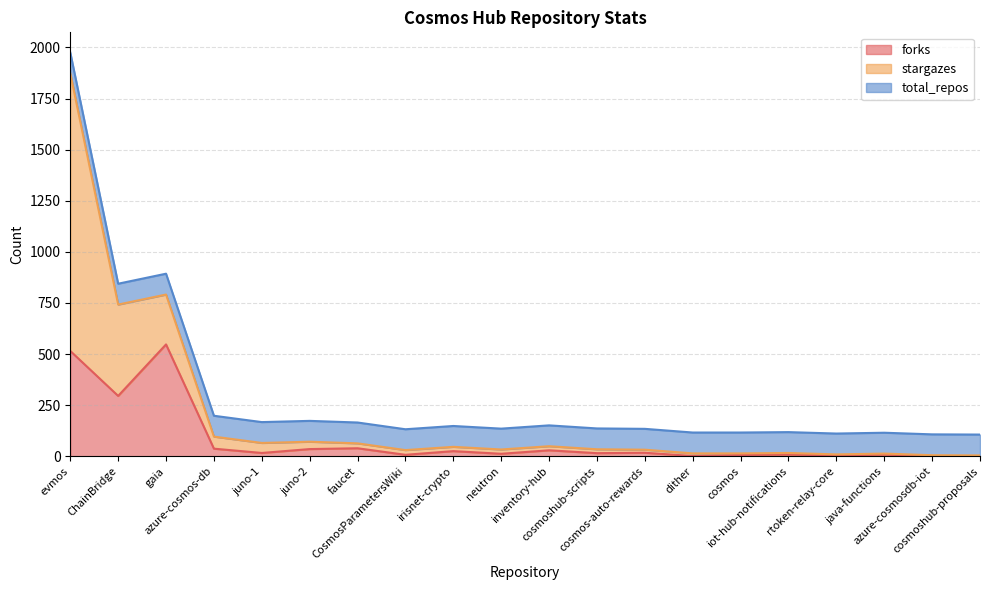

Does the chart display data point markers on the line(s)?

No